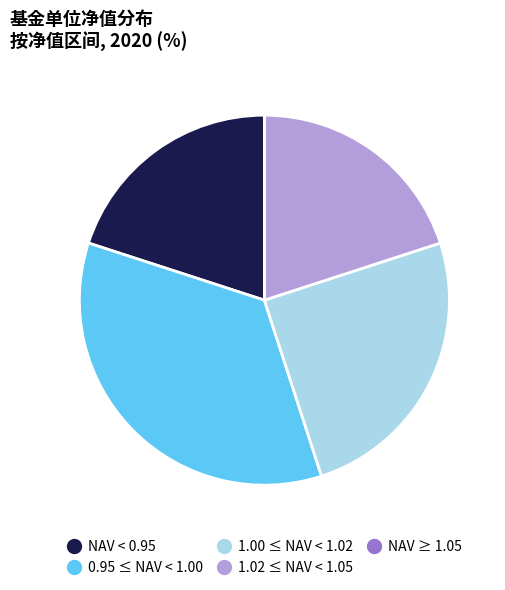

Does any single category account for the majority?

No